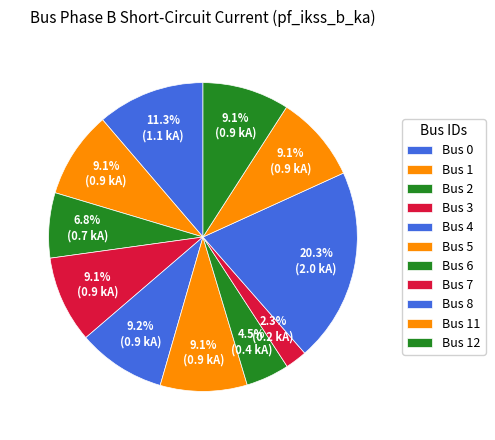

How many slices are in this pie chart?

11